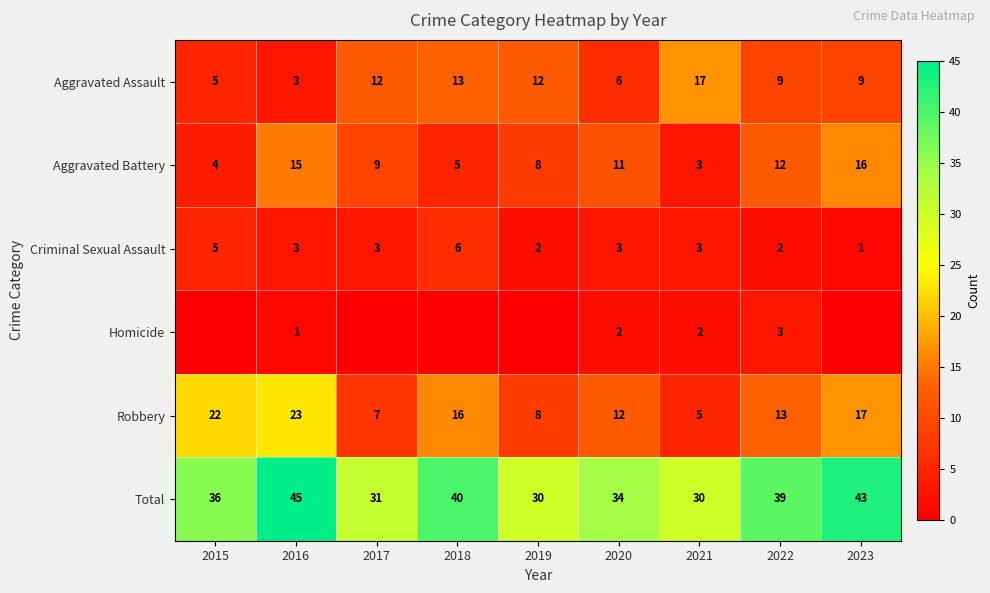

The Aggravated Assault series shows 10 at 2020. True or false?

False